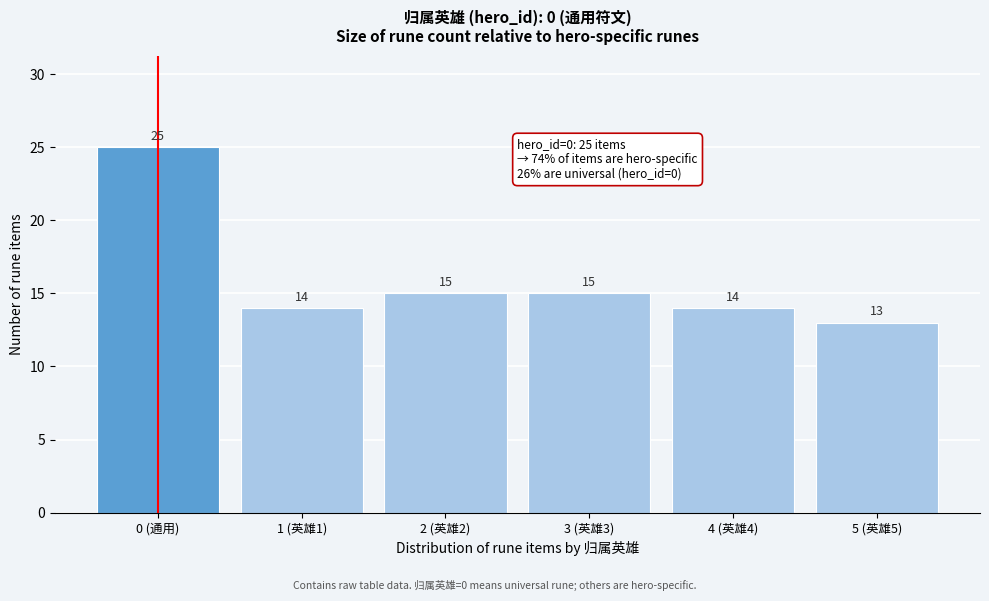

Reading left to right, transcribe all the data shown in this chart.

25	14	15	15	14	13